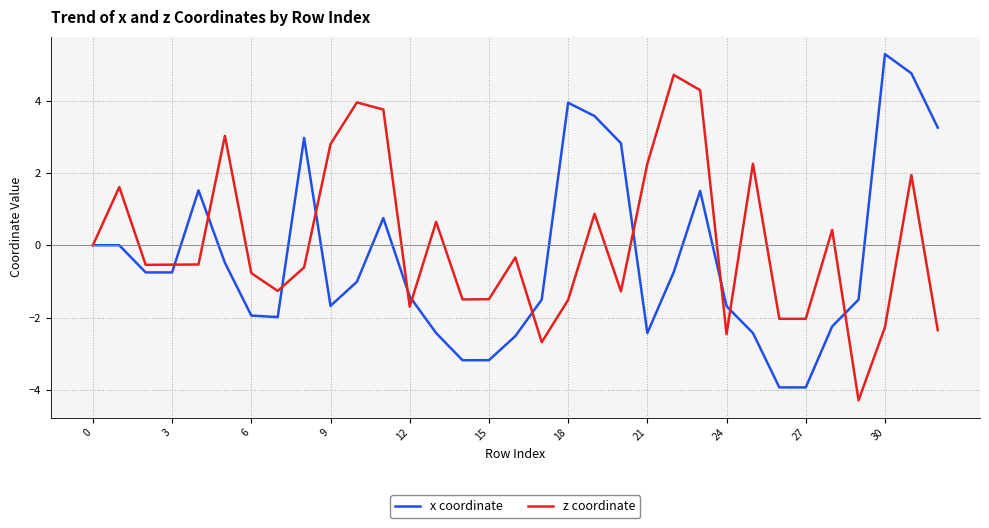

How many distinct data groups are displayed?

2